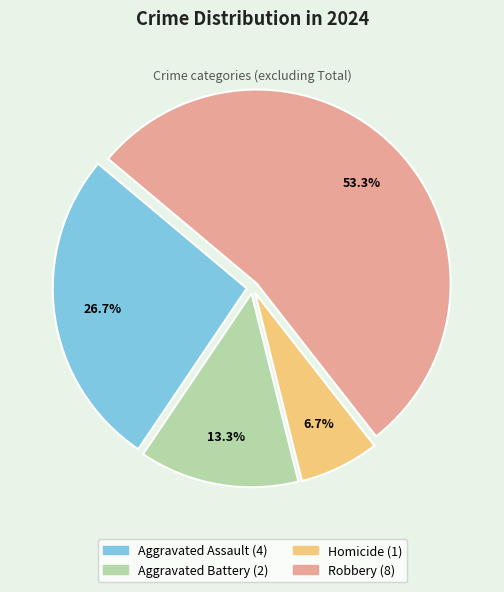

To the nearest percent, what is the average slice percentage?

25%